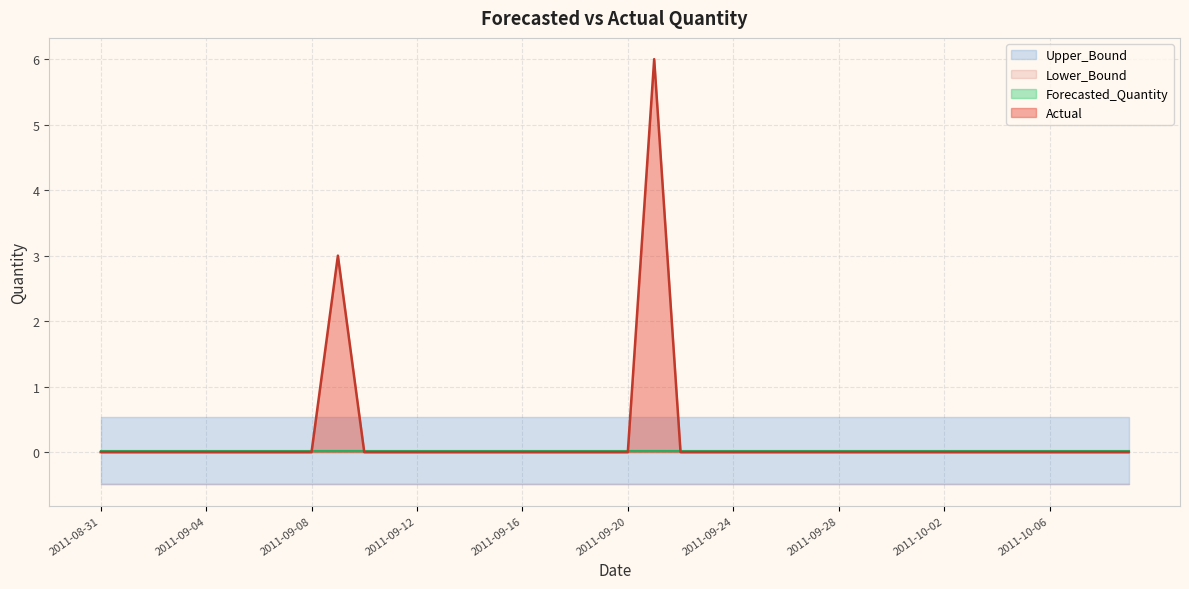

At which label does Upper_Bound reach its minimum?

2011-08-31